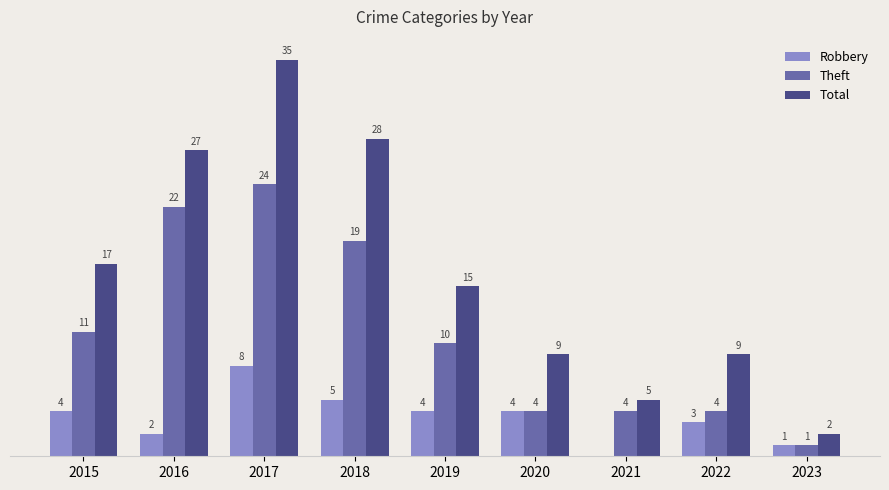

Which series has the largest total across all categories?

Total